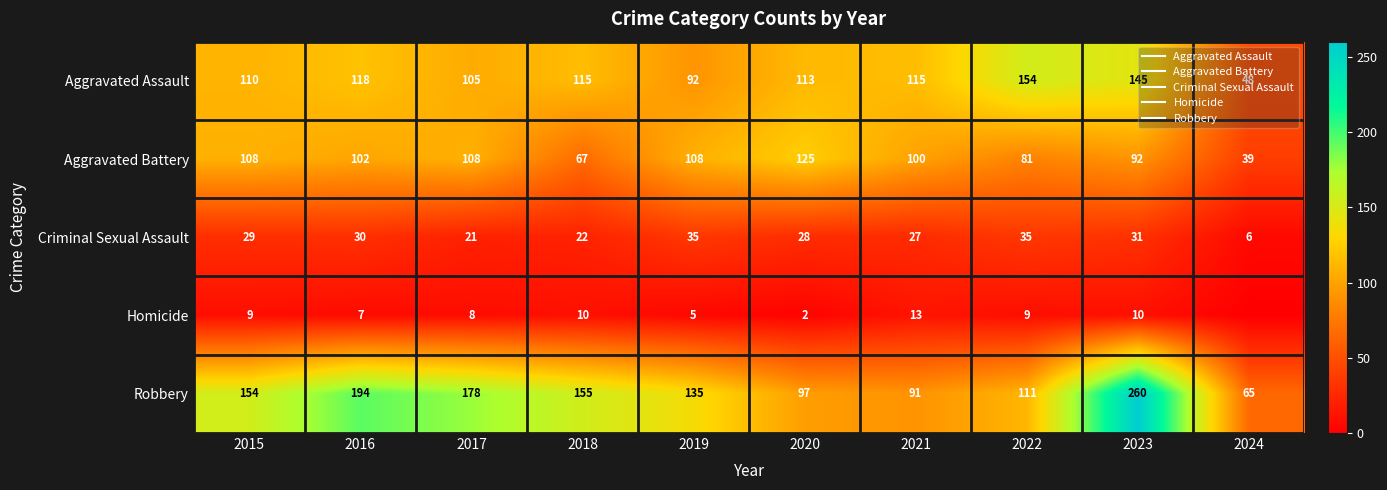

What is the sum of the Homicide values at 2016 and 2015?

16